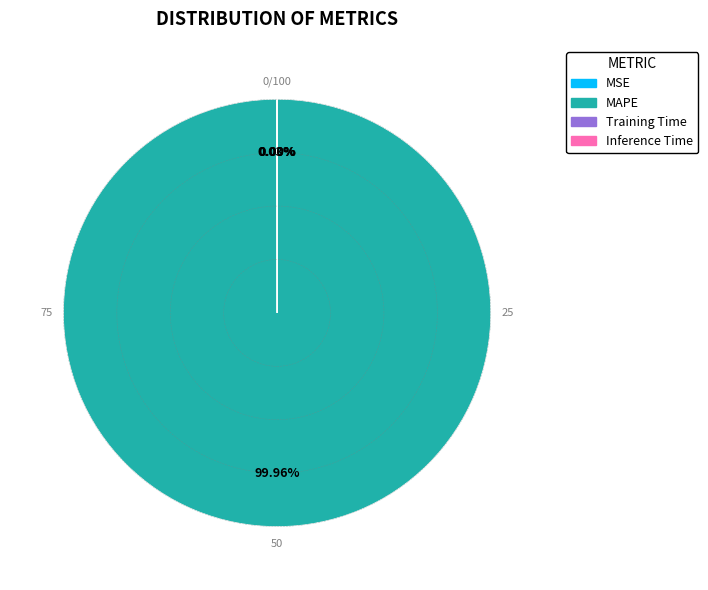

What is the largest slice in the pie chart?

MAPE